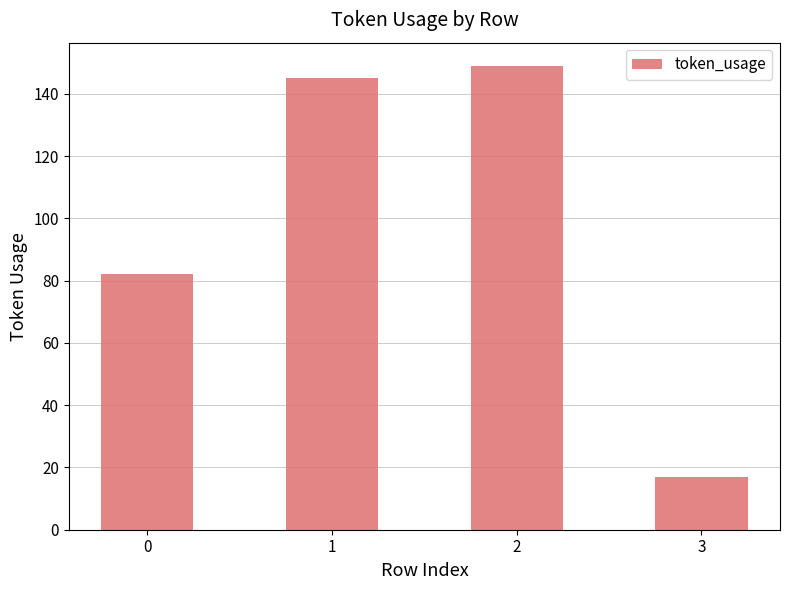

Approximately how many times larger is the value at 3 compared to 0?

0.2